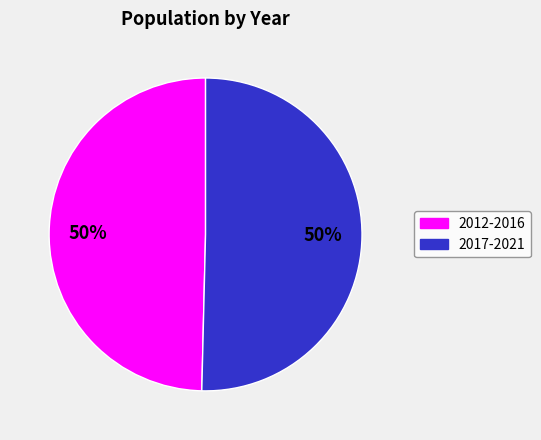

To the nearest percent, what is the average slice percentage?

50%